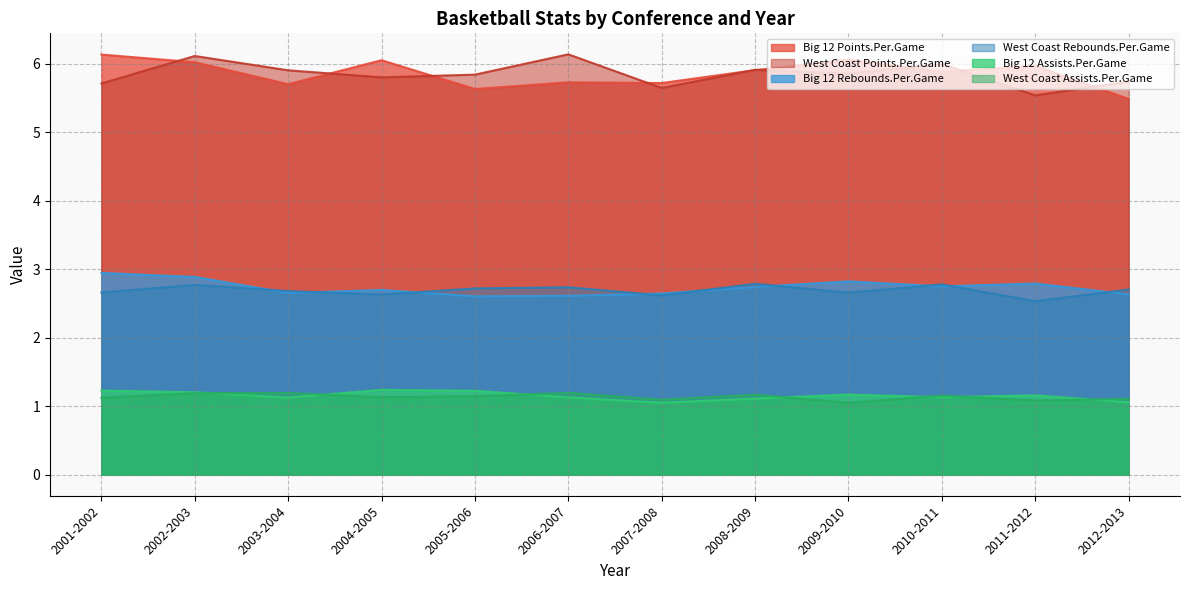

Which series has the largest range (max minus min)?

Big 12 Points.Per.Game